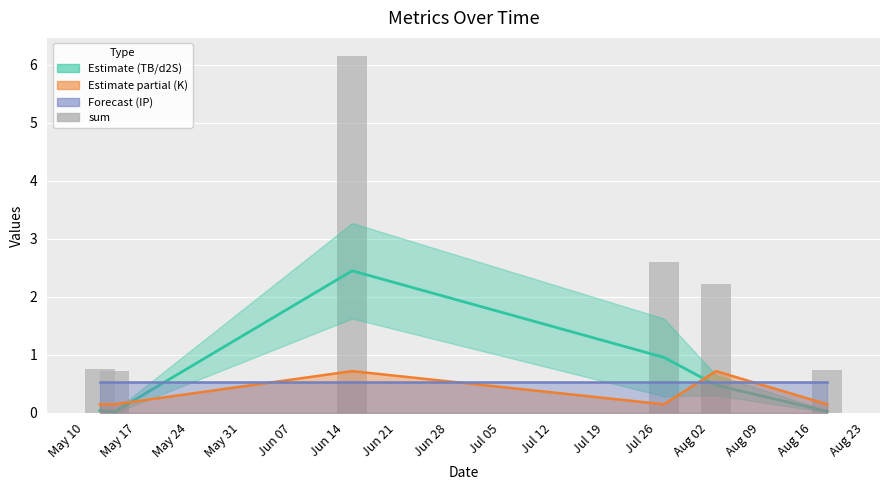

Where is IP line nearest to the value 0?

May 10